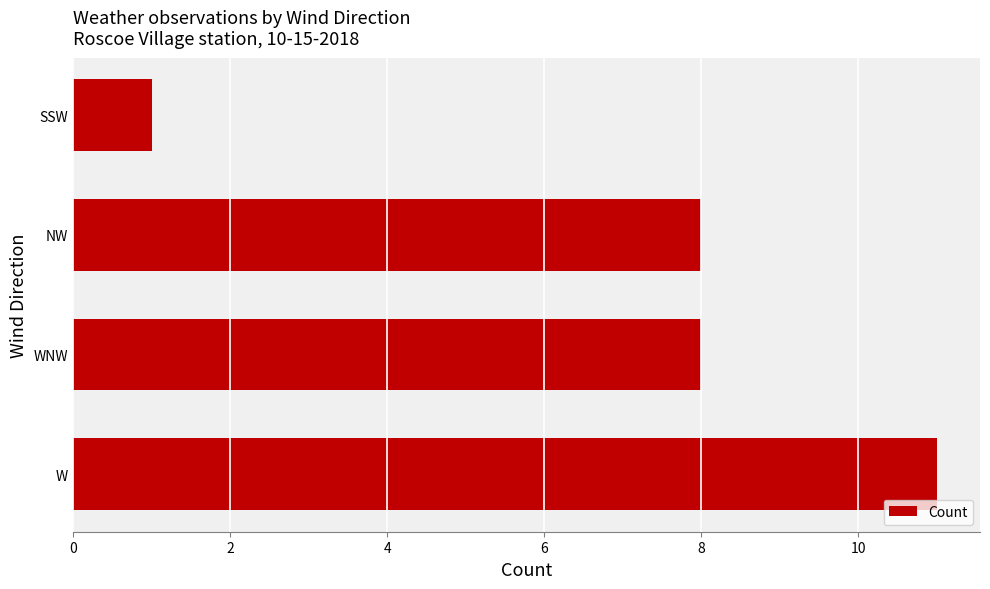

What is the ratio of the value at WNW to the value at NW?

1.0